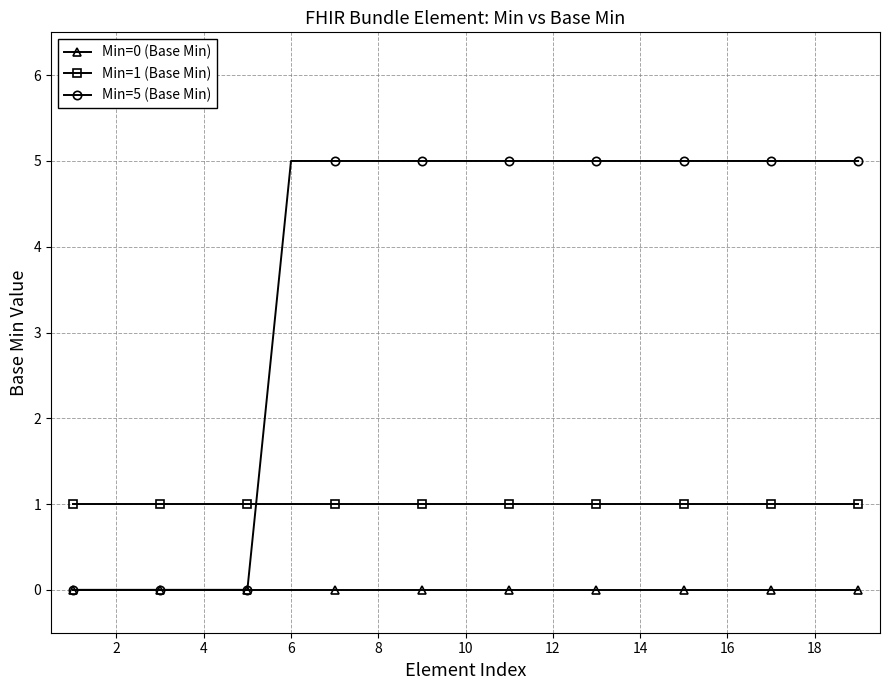

Which series has the largest total across all categories?

Min=5 (Base Min)